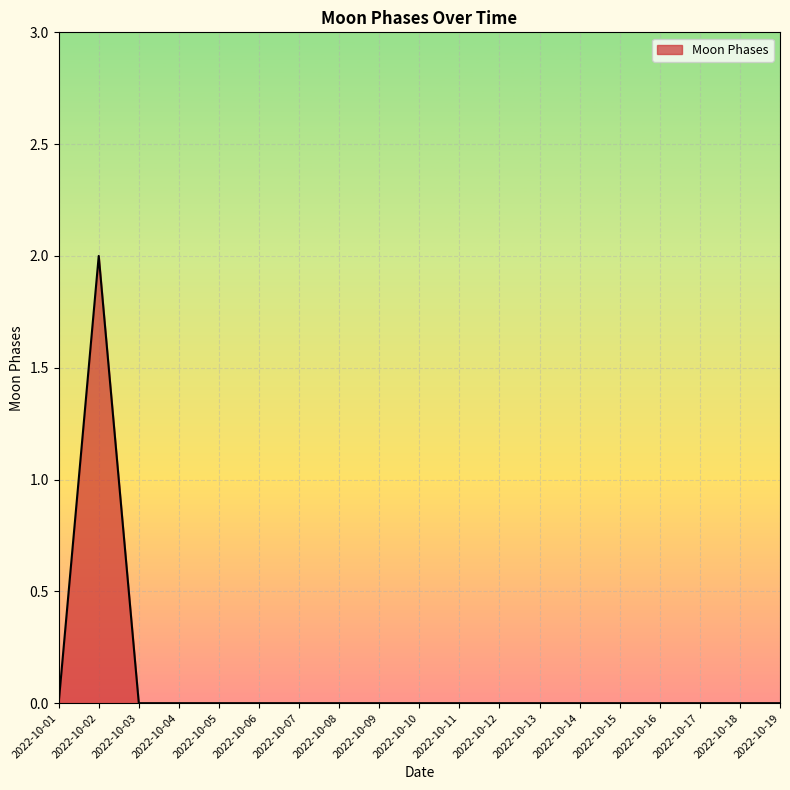

True or false: the data shows -1 at 2022-10-09.

False